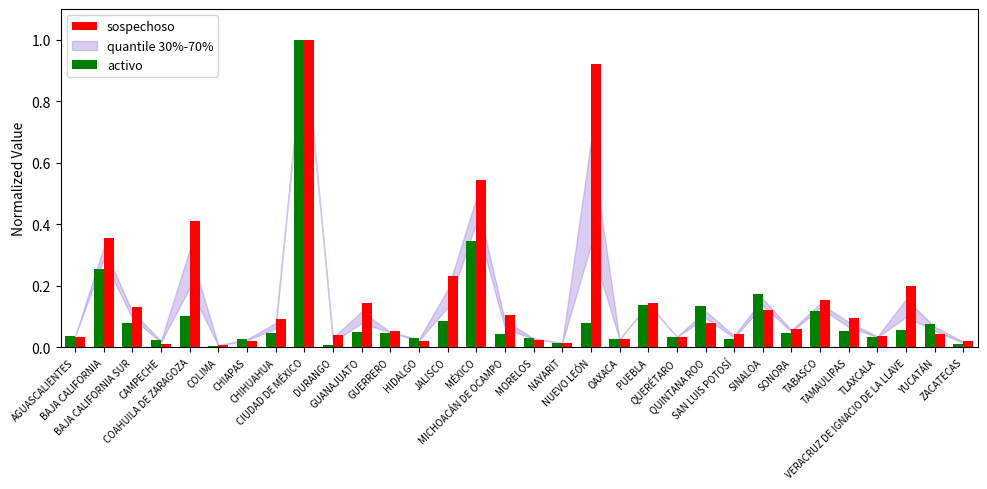

What is the maximum value shown in the chart?

1.0